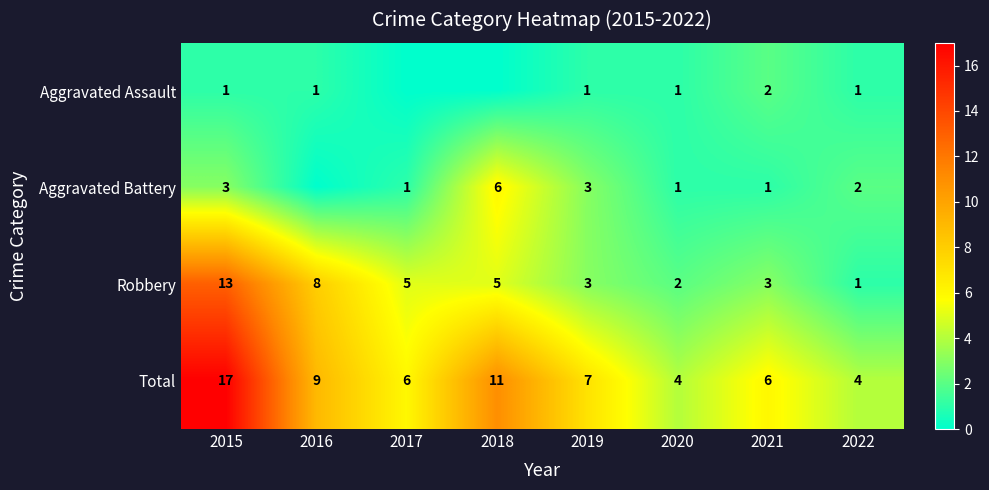

The value of Robbery at 2016 is 8. True or false?

True